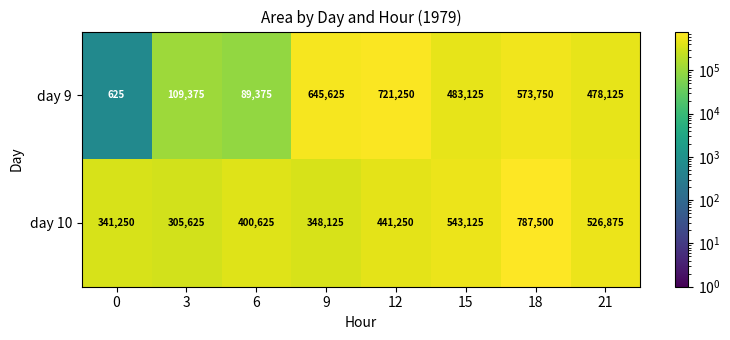

How many categories are shown in the chart?

8